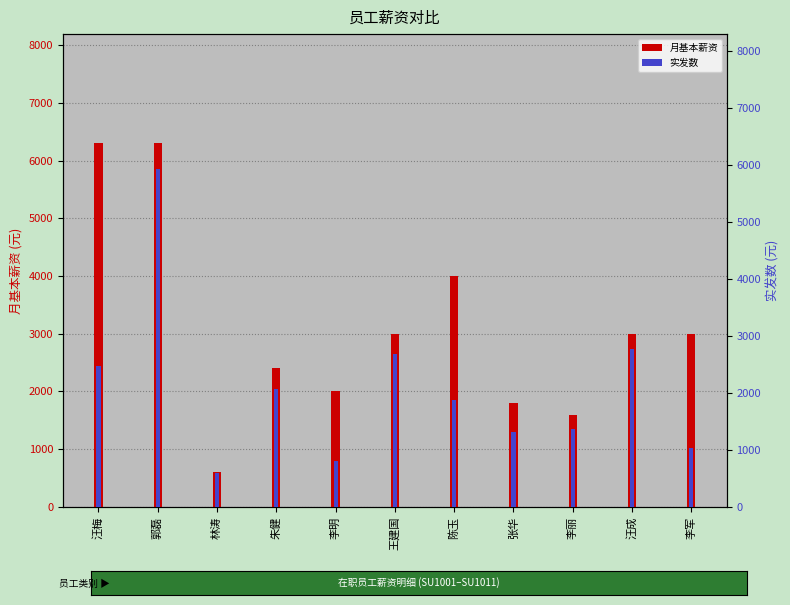

Between 汪成 and 李明, which is larger?

汪成